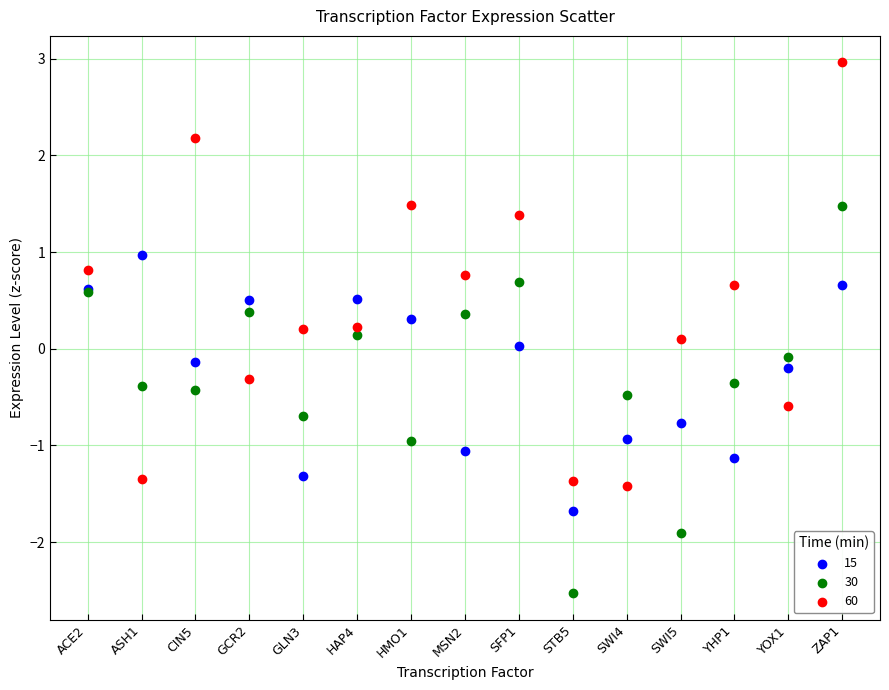

Which series reaches the maximum Y coordinate?

60